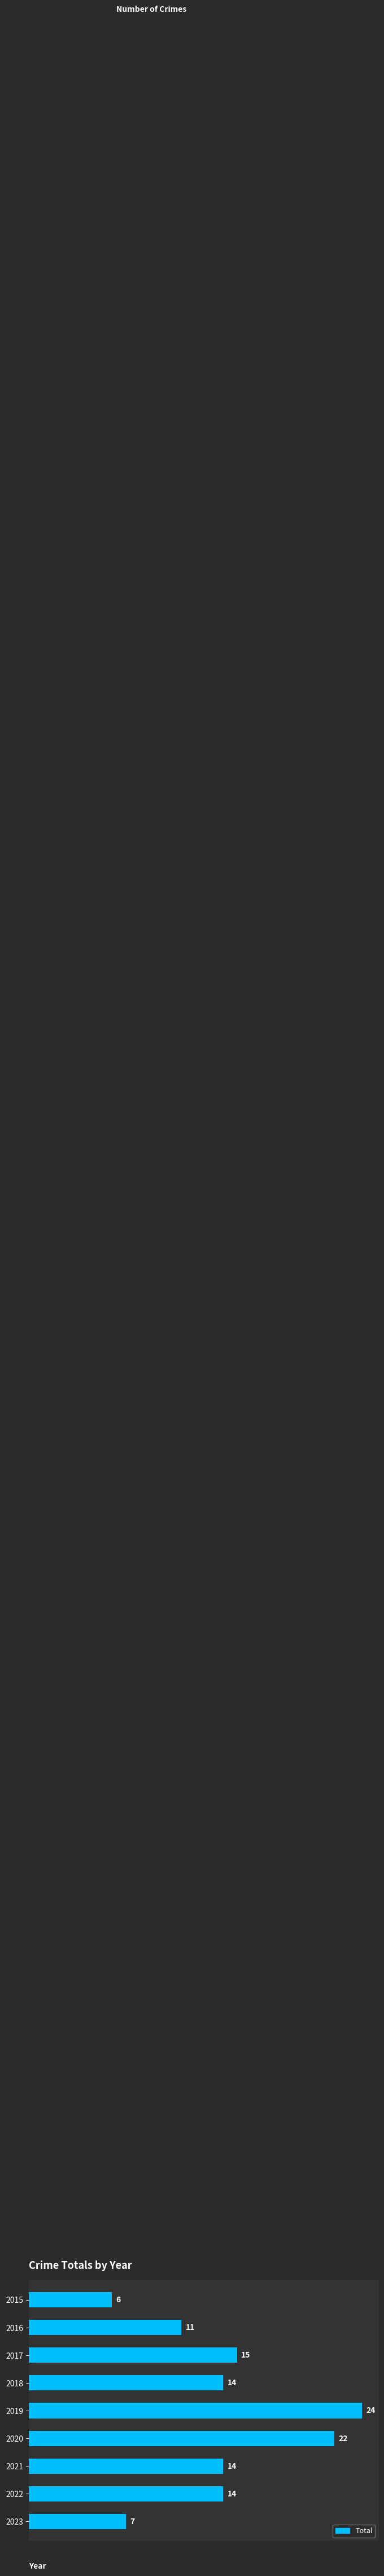

What is the value of the 2nd bar from the top?

11